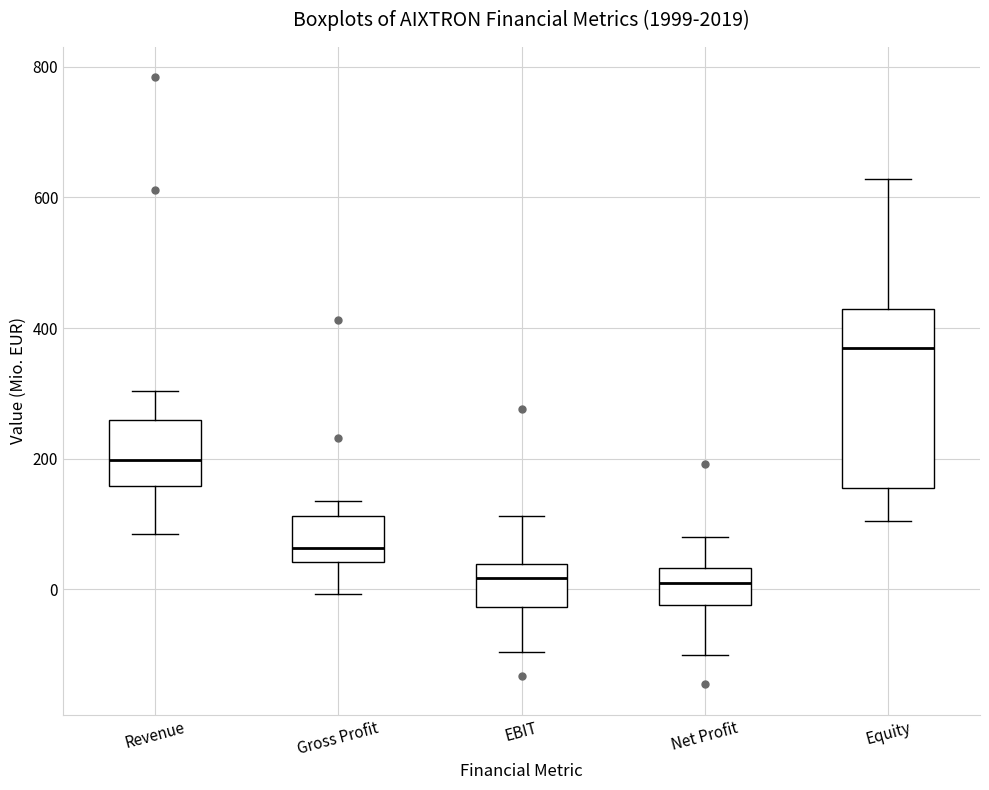

Reading left to right, transcribe this box plot: for each box, give where its median line is, the range the box spans, and where its two whiskers end, as read against the y-axis. The values are not printed on the chart, so give them approximately, as read against the axis.

Revenue: median 200, box 160 to 260, whiskers 80 to 300
Gross Profit: median 60, box 40 to 120, whiskers 0 to 140
EBIT: median 20, box -20 to 40, whiskers -100 to 120
Net Profit: median 20, box -20 to 40, whiskers -100 to 80
Equity: median 360, box 160 to 420, whiskers 100 to 620